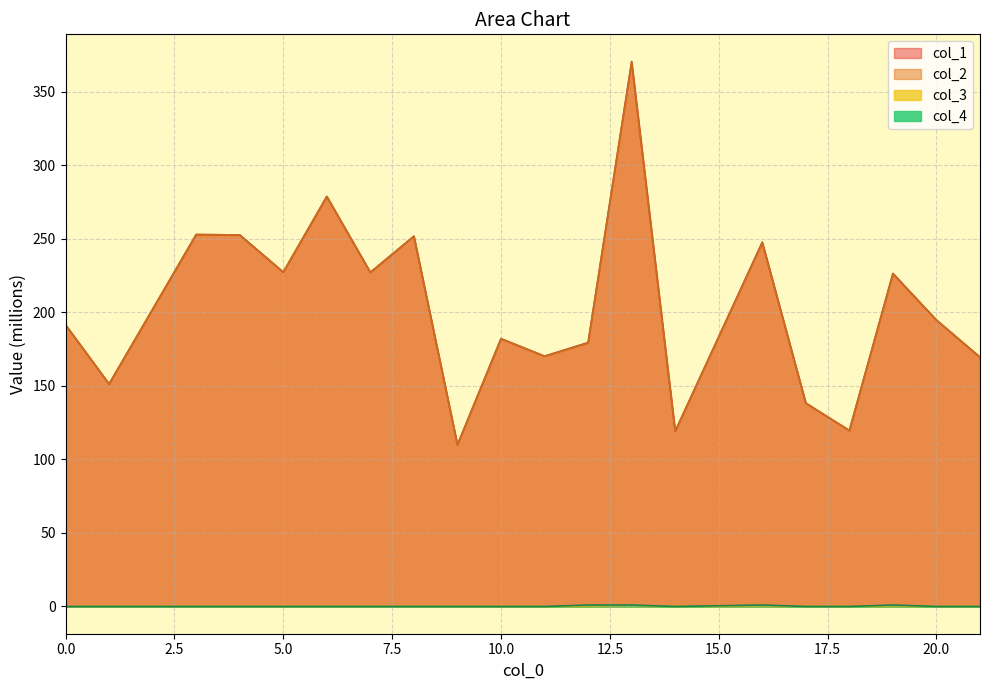

True or false: col_2 and col_4 intersect in this chart.

False